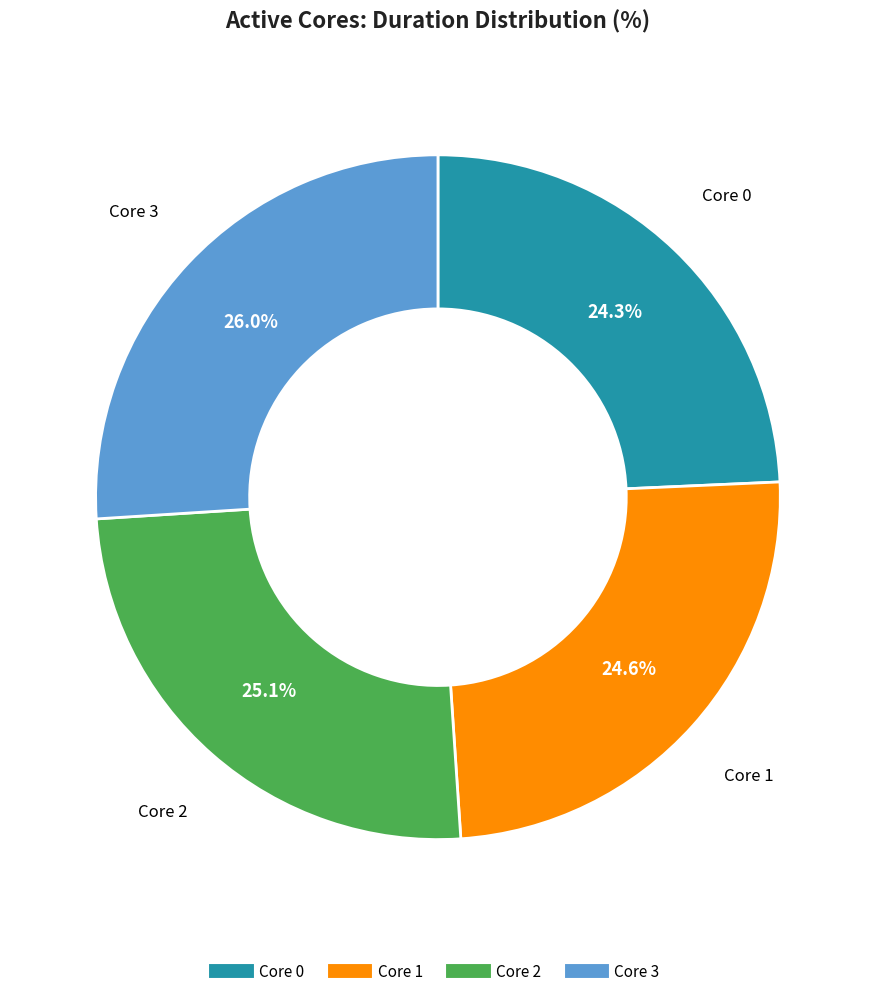

To the nearest percent, what is the average slice percentage?

25%